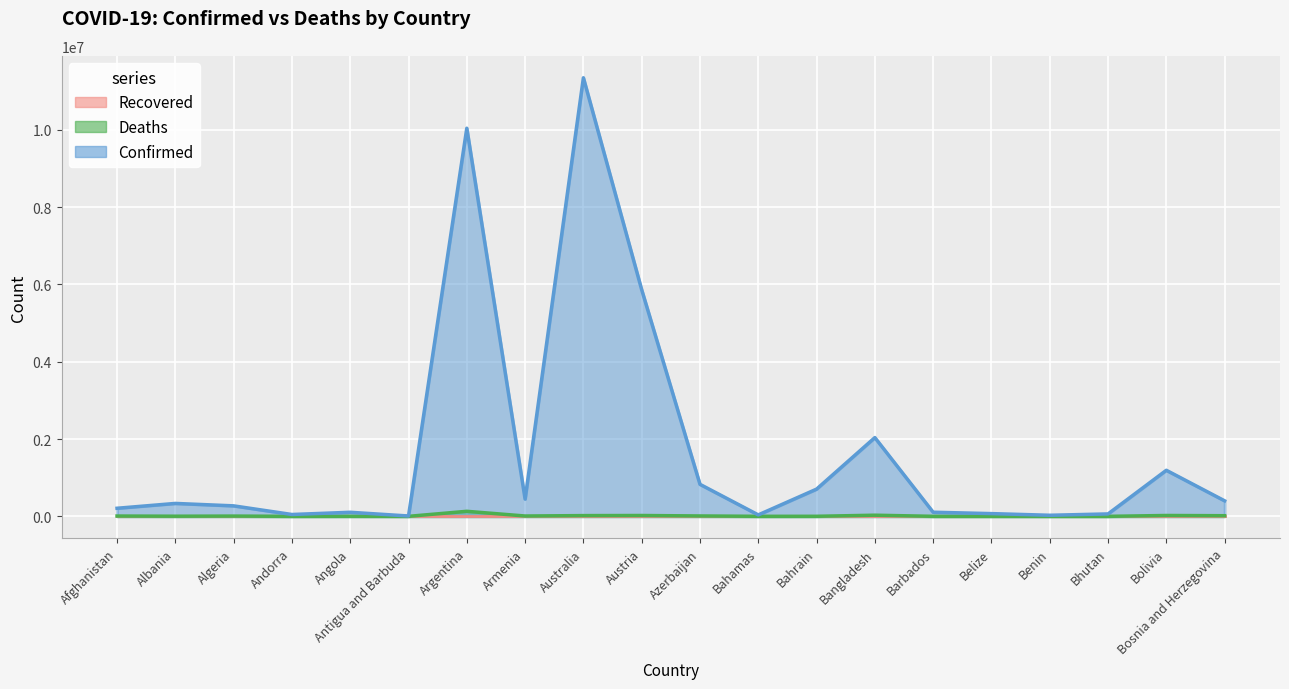

Which series has the largest range (max minus min)?

Confirmed